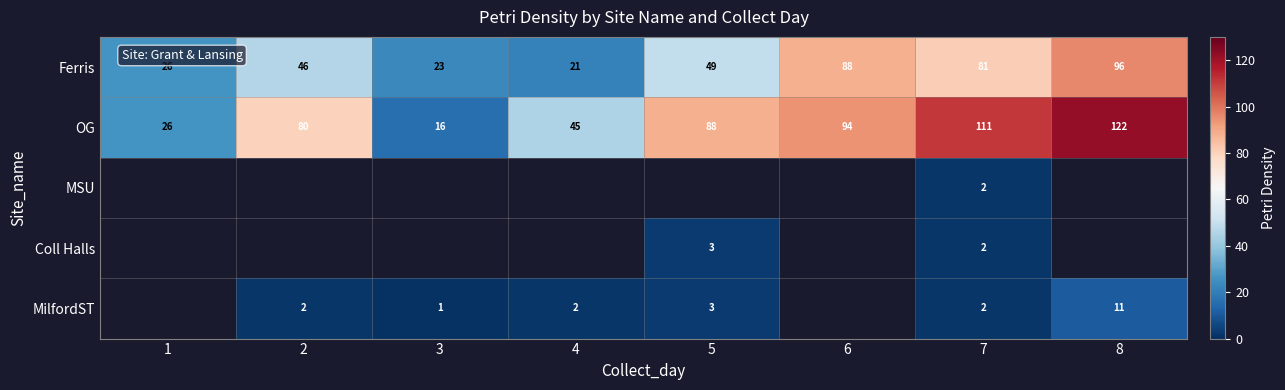

The value of Ferris at 4 is 21. True or false?

True